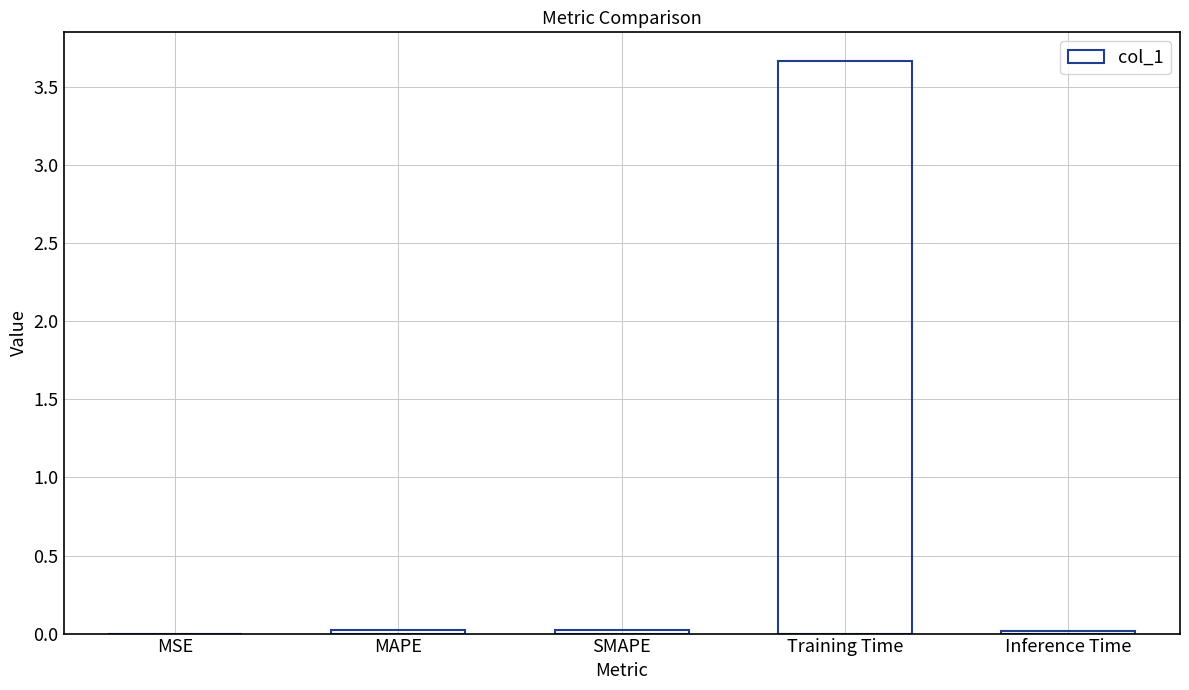

What is the maximum value shown in the chart?

3.7